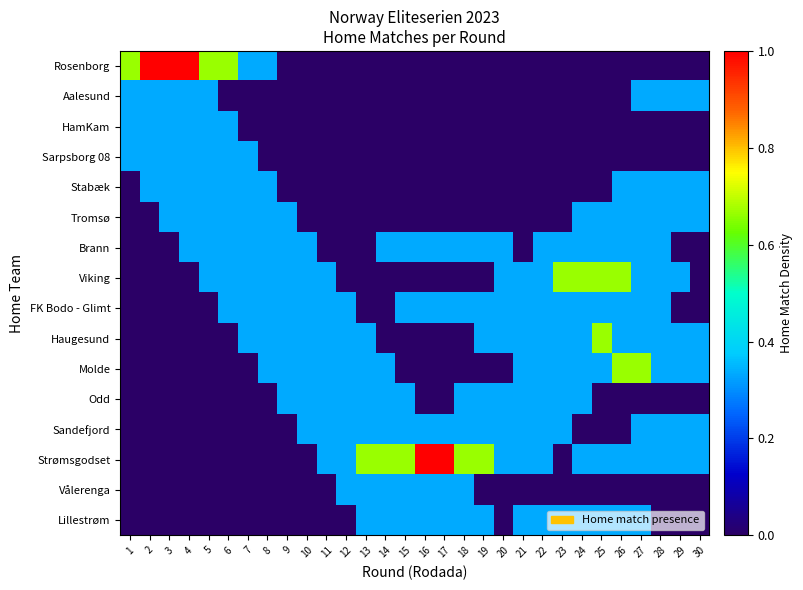

List the series in order of their peak value, lowest first.

Aalesund, HamKam, Sarpsborg 08, Stabæk, Tromsø, Brann, FK Bodo - Glimt, Odd, Sandefjord, Vålerenga, Lillestrøm, Viking, Haugesund, Molde, Rosenborg, Strømsgodset